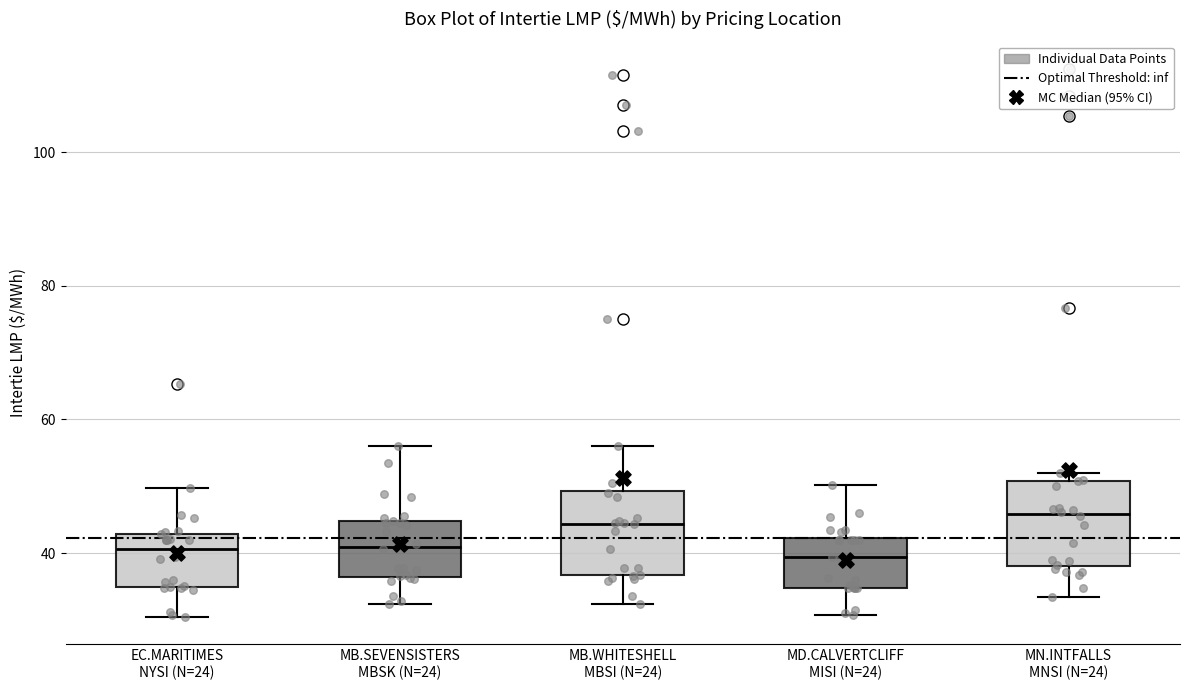

Where does the median line of the box for MB.SEVENSISTERS MBSK (N=24) sit on the y-axis? The values are not printed on the chart, so give them approximately, as read against the axis.

40